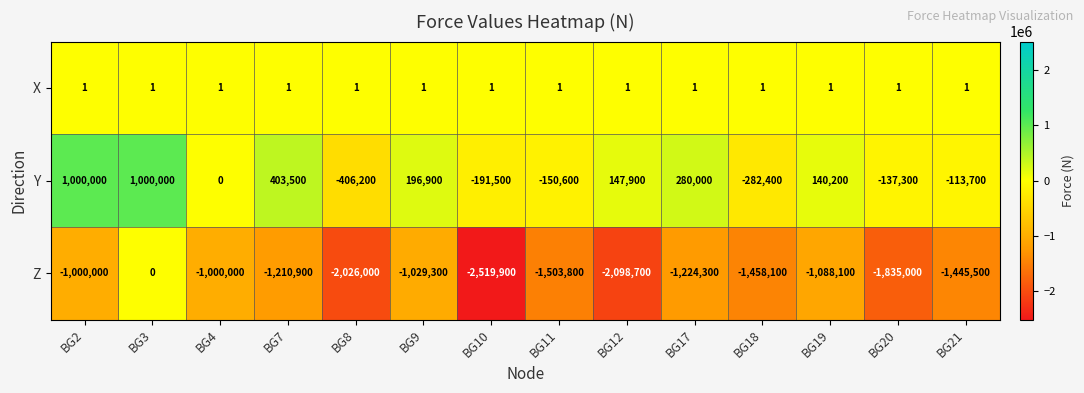

How many data points does each series have?

14